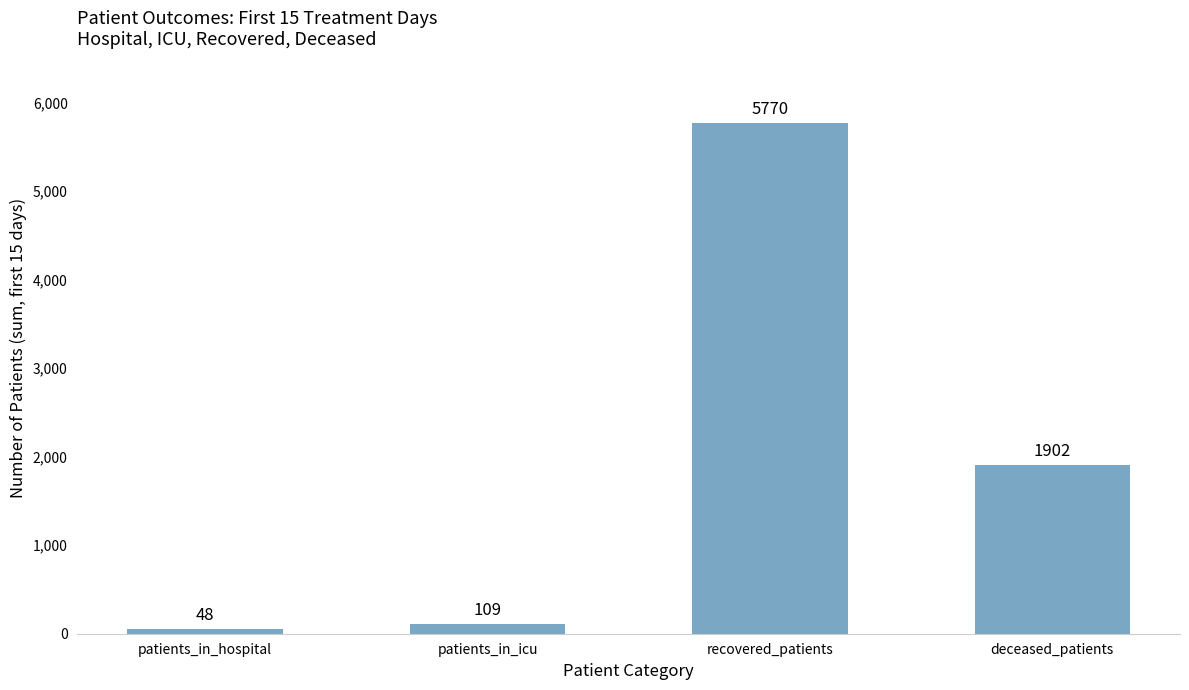

Is it true that the value at recovered_patients is 3369?

False